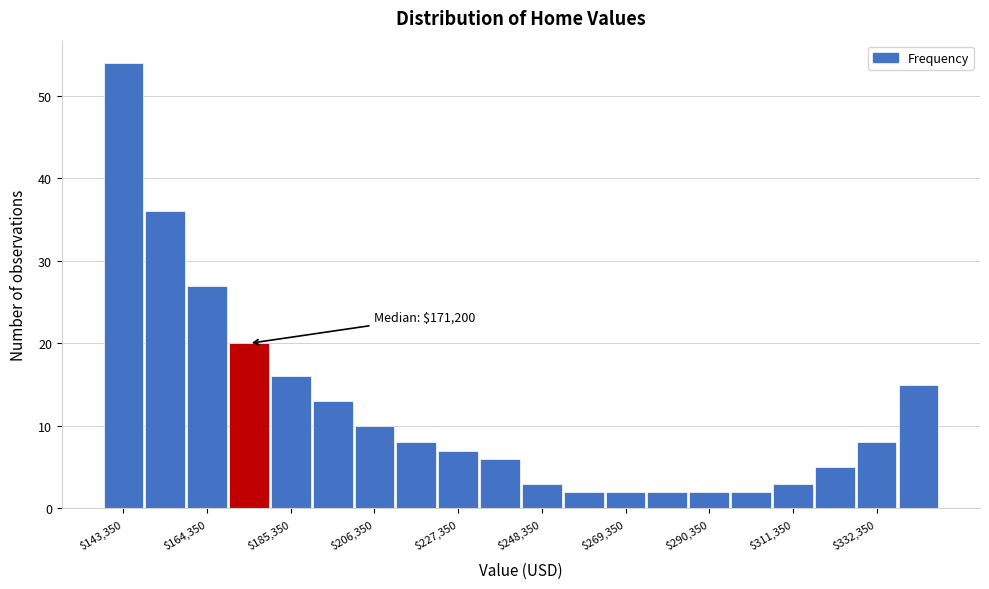

Around what value on the x-axis is the tallest bar? Give the approximate position of its centre, as read against the axis.

145000